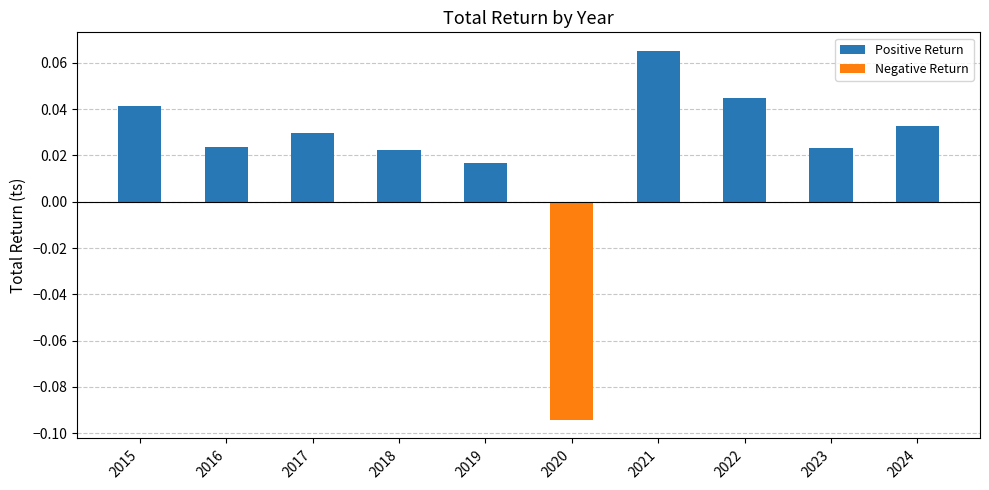

The value at 2020 is -0.0. True or false?

False